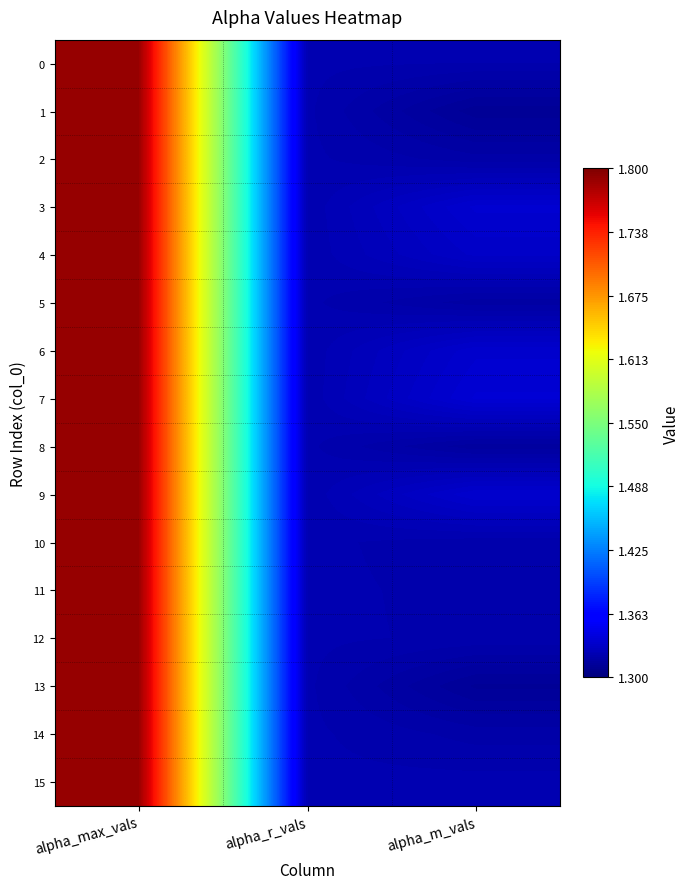

What is the maximum value shown in the chart?

1.8